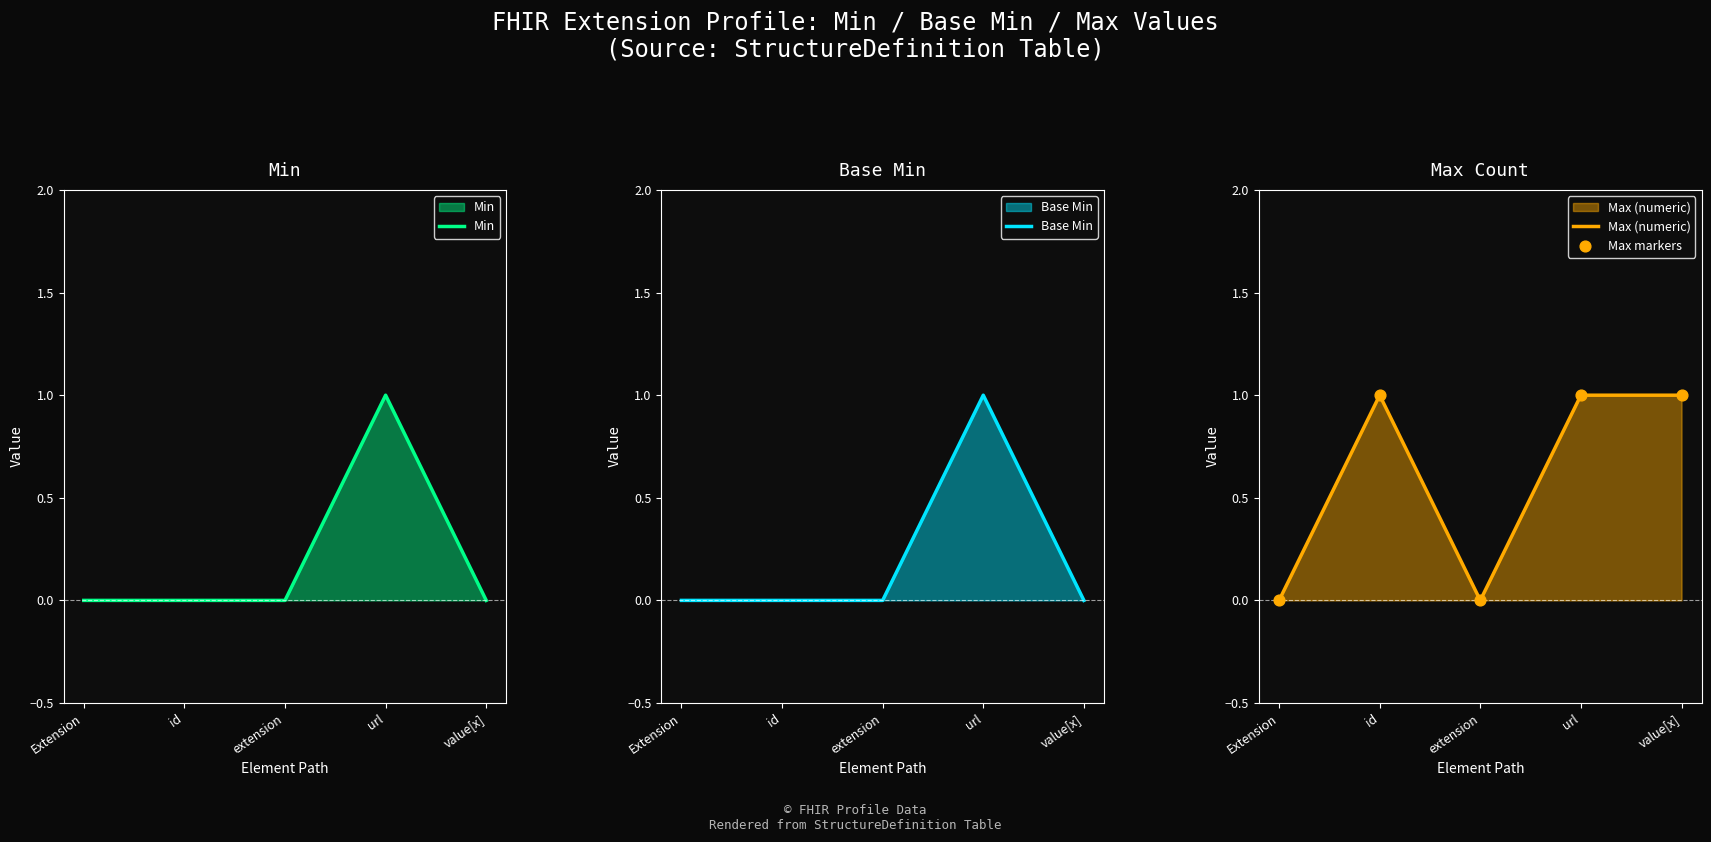

Which series contains the lowest Y value?

Min